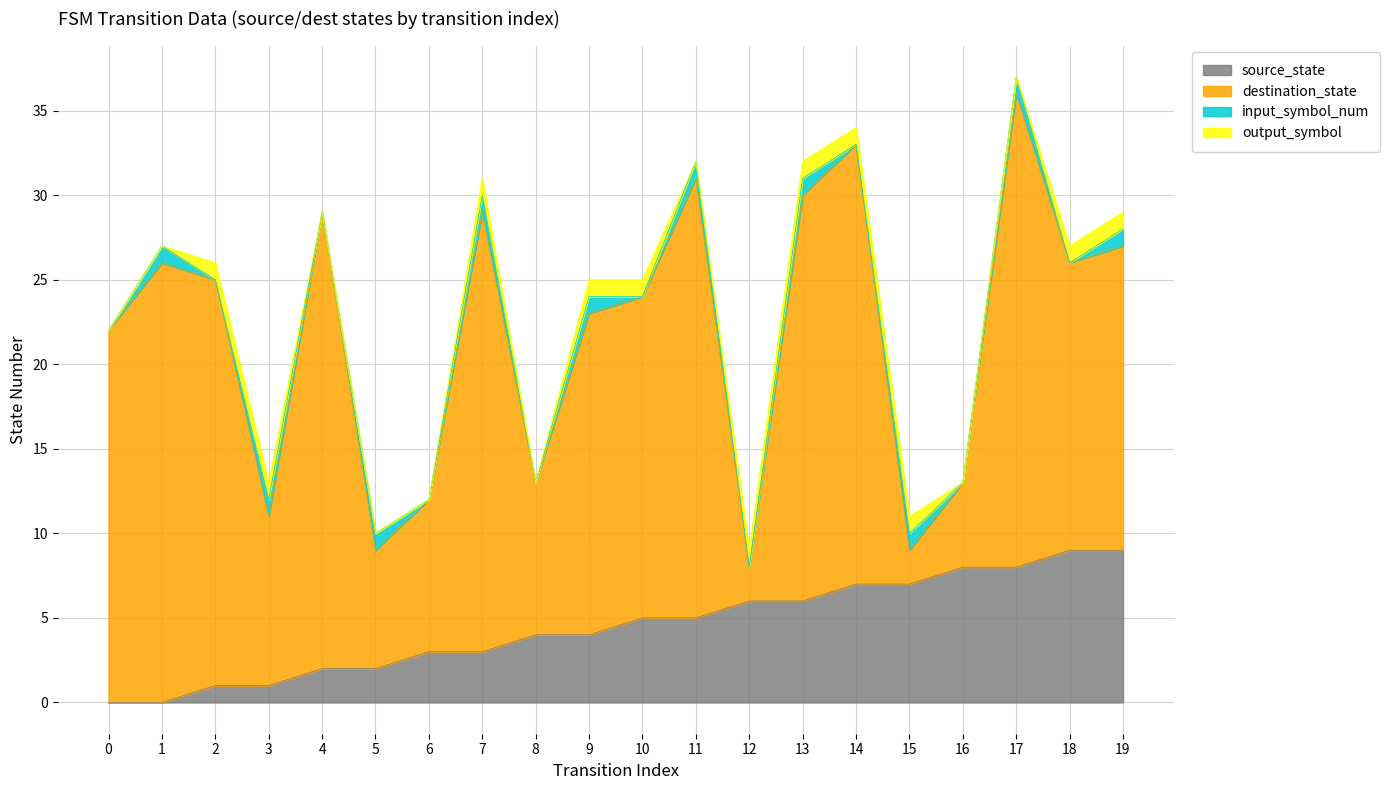

Where is the first local maximum for input_symbol_num?

1